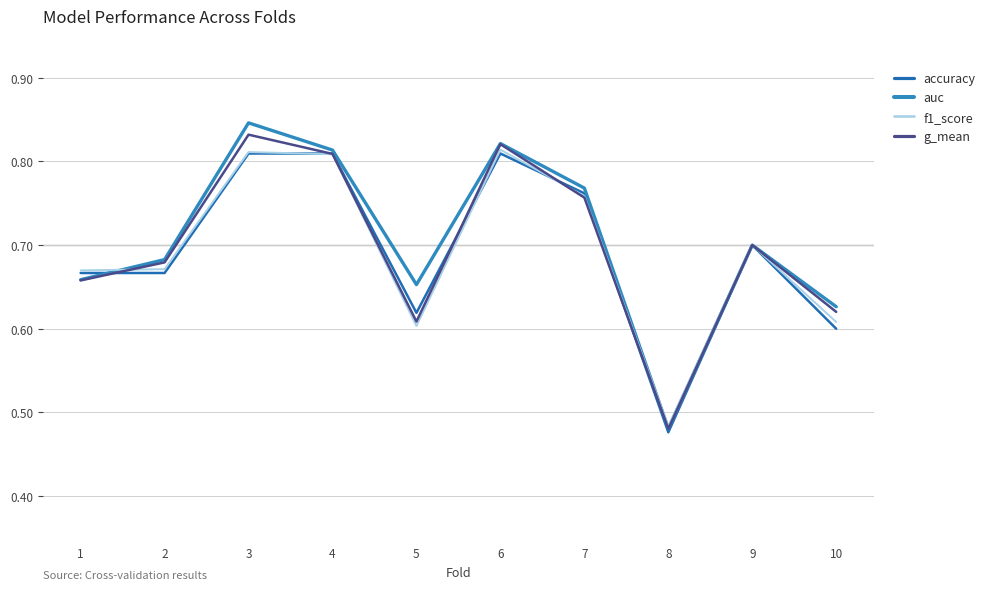

Which series changed the most between 2 and 3?

auc